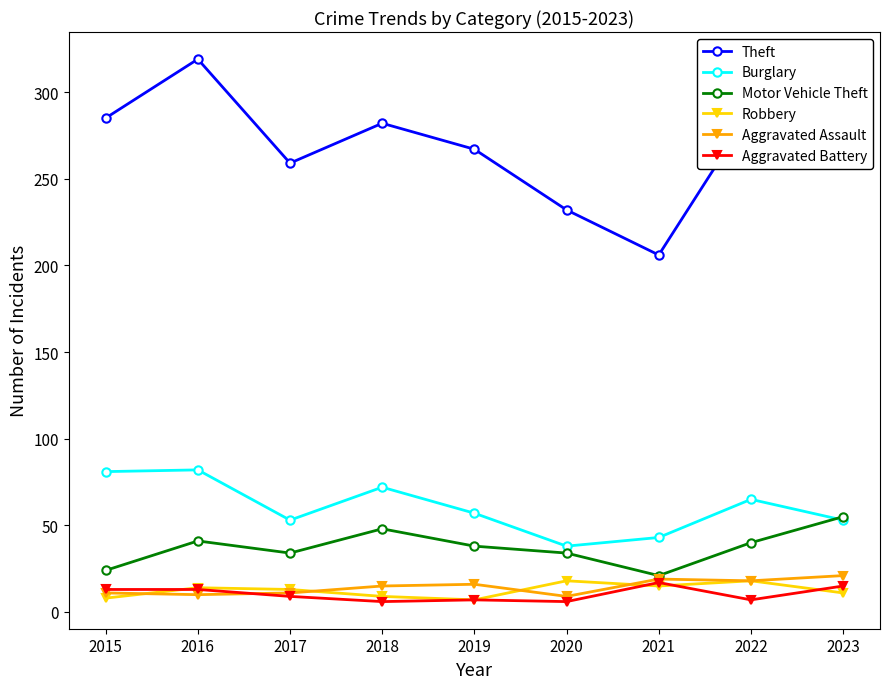

What is the highest value of the Motor Vehicle Theft series?

55